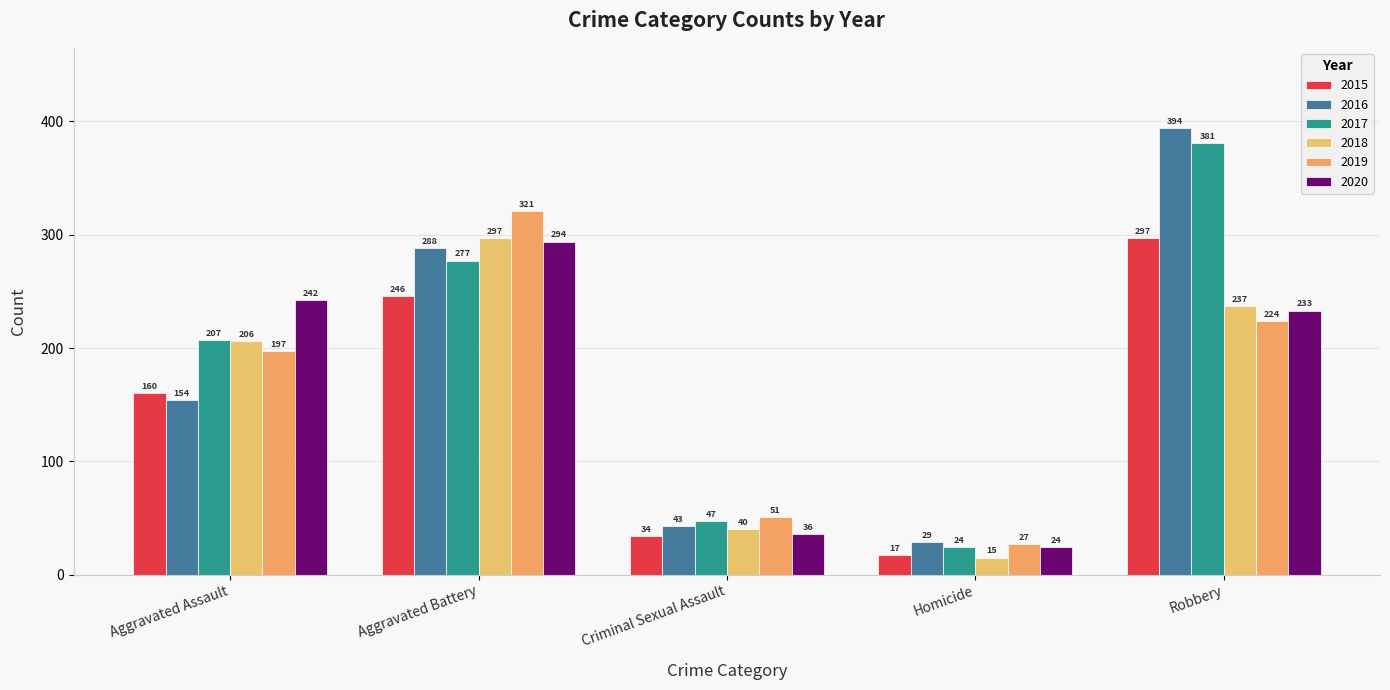

Reading left to right, what are all the values shown in this chart?

2015: 160	246	34	17	297
2016: 154	288	43	29	394
2017: 207	277	47	24	381
2018: 206	297	40	15	237
2019: 197	321	51	27	224
2020: 242	294	36	24	233